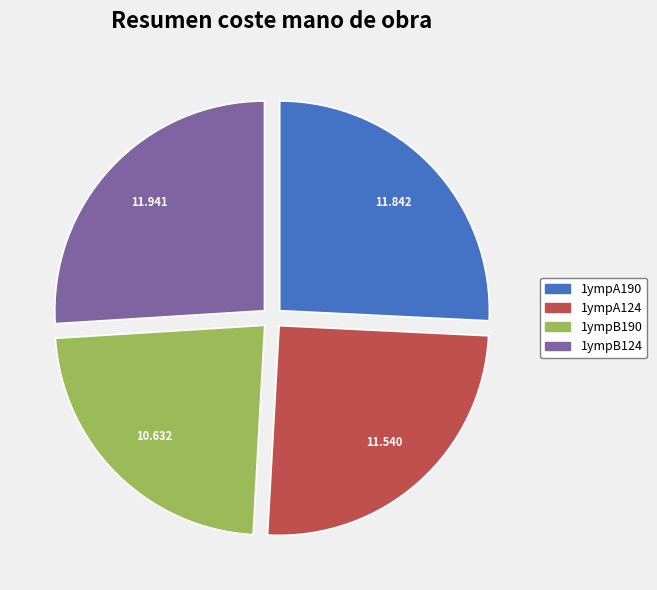

True or false: 1ympA124 accounts for 25% of the total.

True